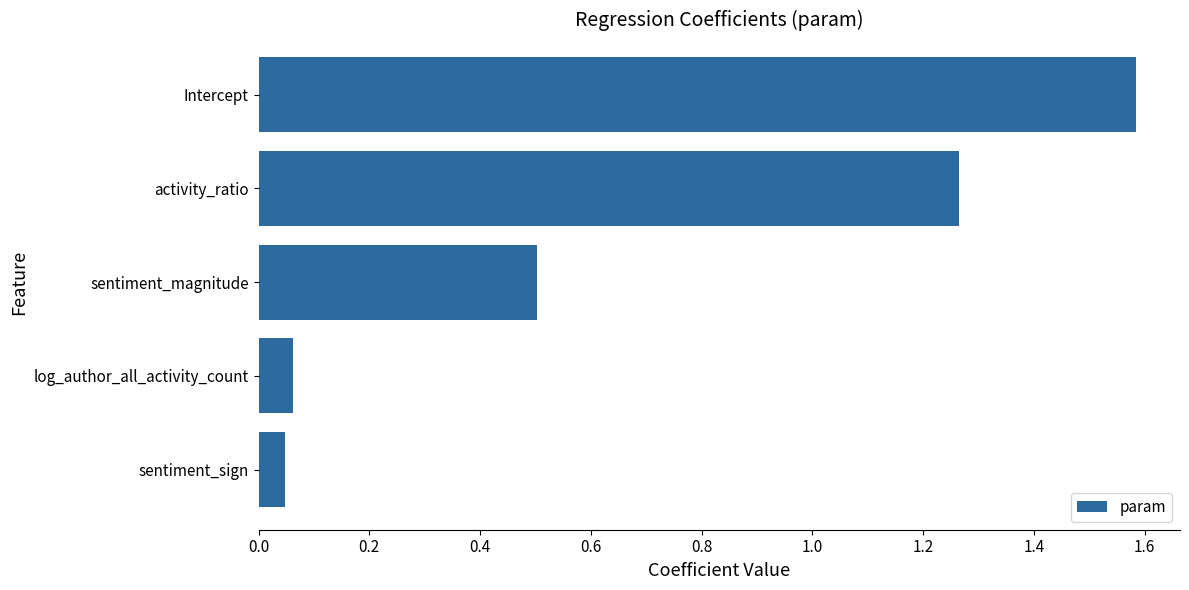

Which label corresponds to the largest value in the chart?

Intercept